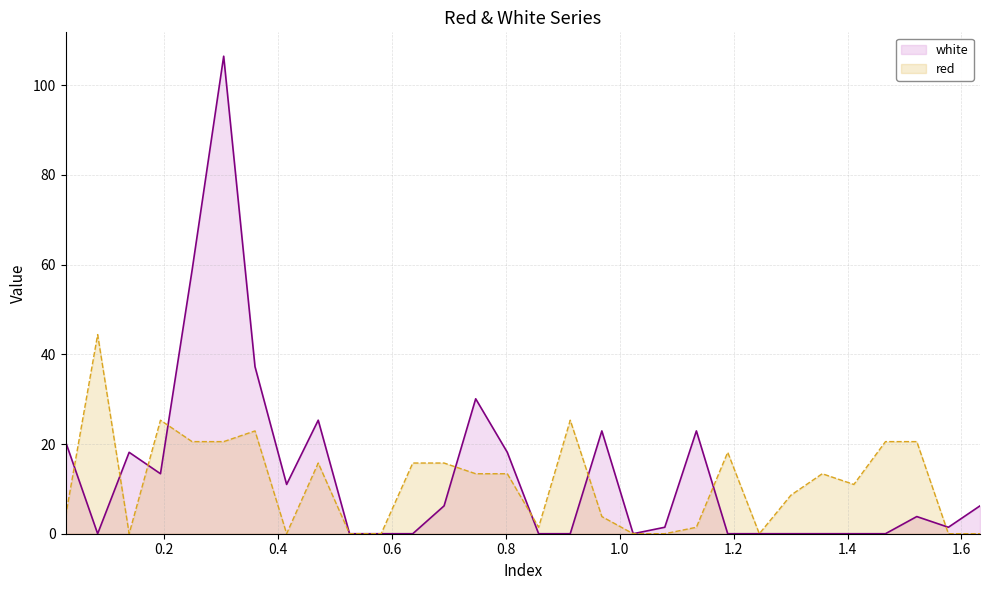

What is the greatest value displayed?

106.5